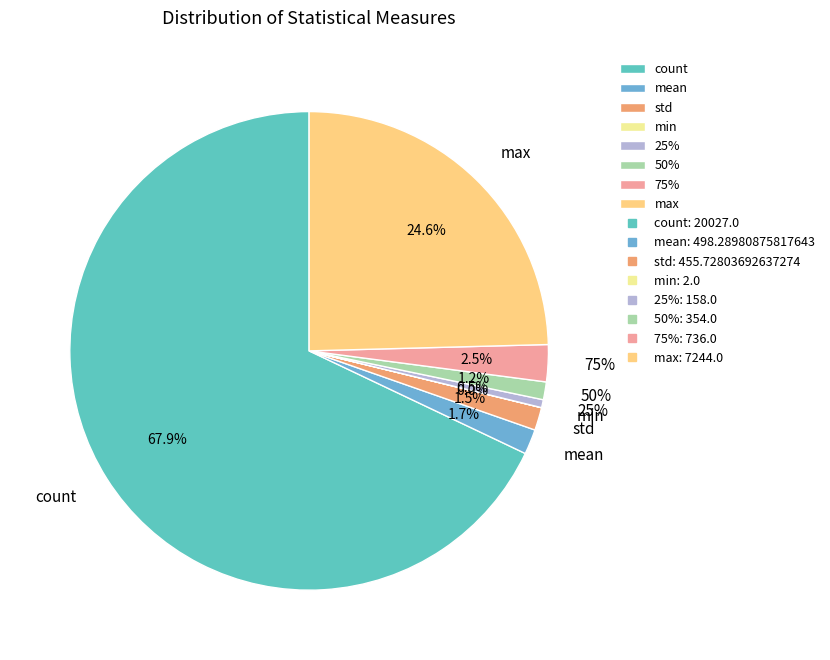

Rank the categories by value from lowest to highest.

min, 25%, 50%, std, mean, 75%, max, count